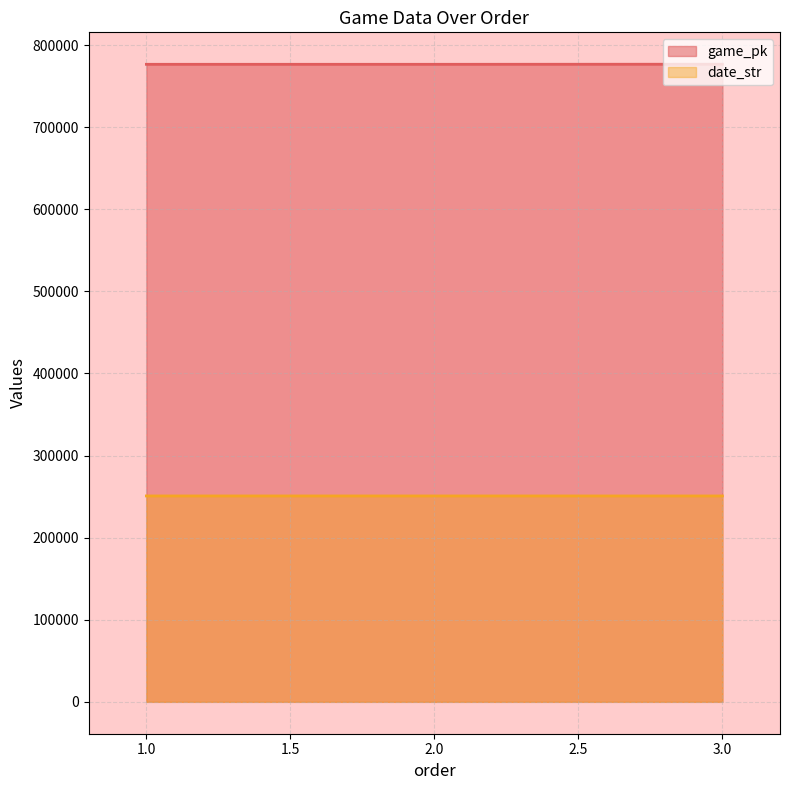

Is it true that date_str equals 250821 at 2.0?

True